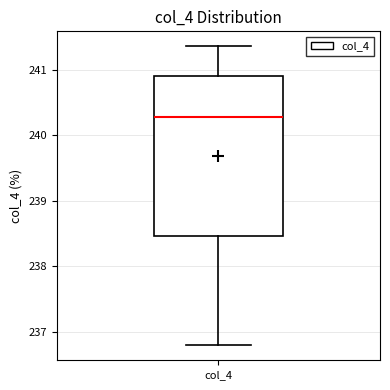

Where does the upper whisker of the box for col_4 end on the y-axis? The values are not printed on the chart, so give them approximately, as read against the axis.

241.4